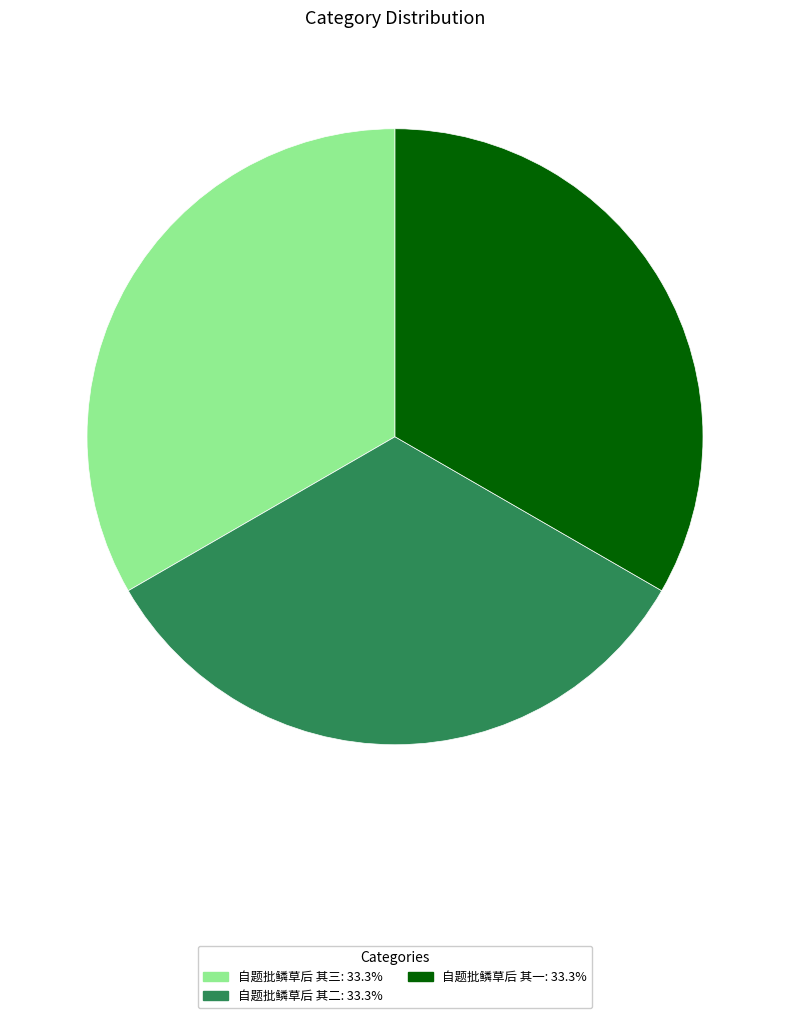

Combined, do 自题批鳞草后 其一: 33.3% and 自题批鳞草后 其三: 33.3% account for over 50%?

Yes